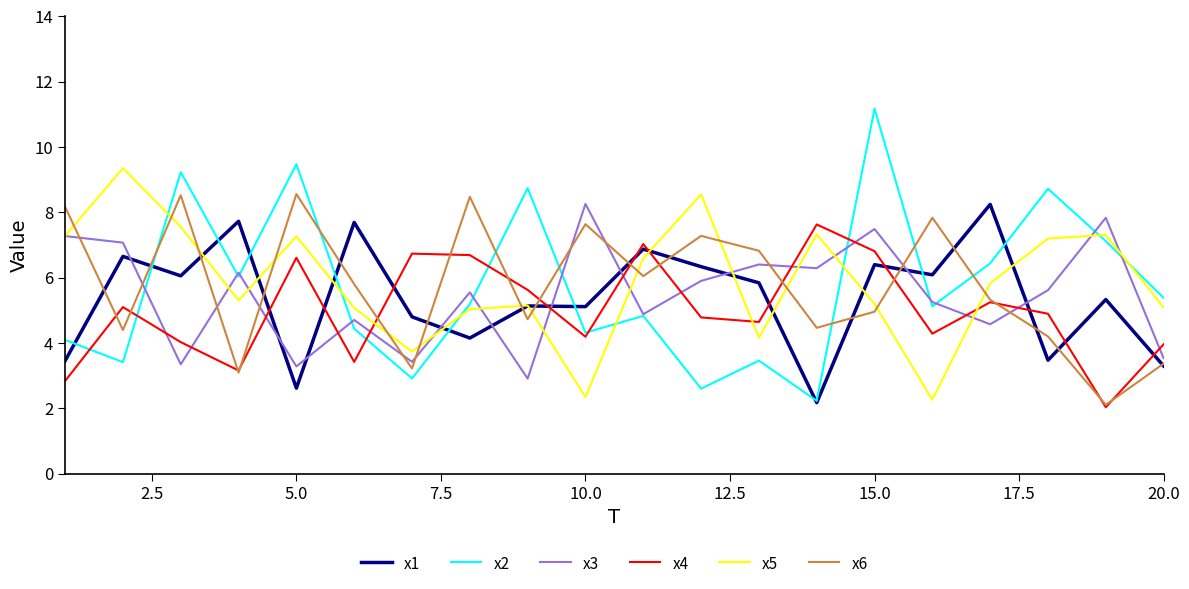

What are all the series names shown in the legend?

x1, x2, x3, x4, x5, x6